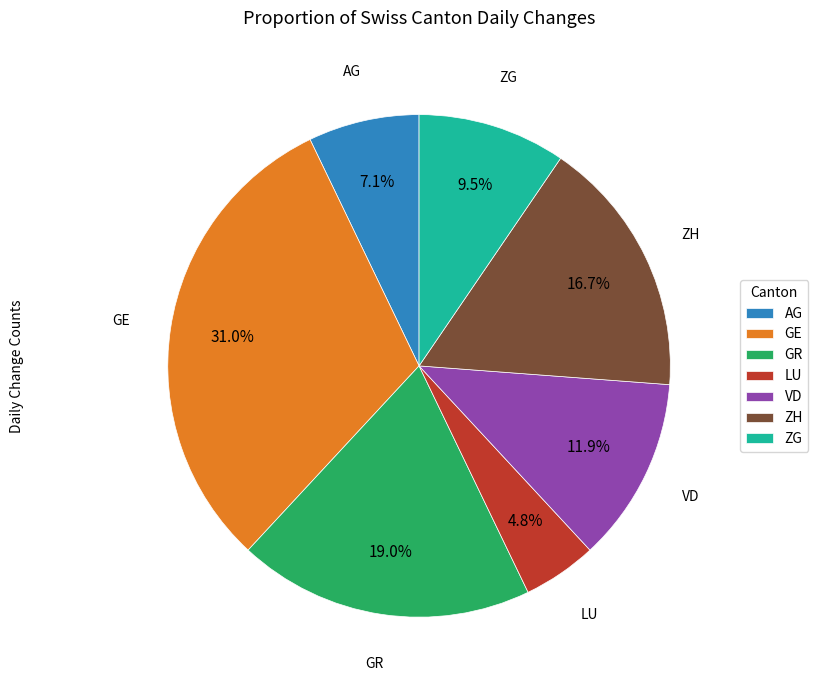

How many segments does this pie chart have?

7